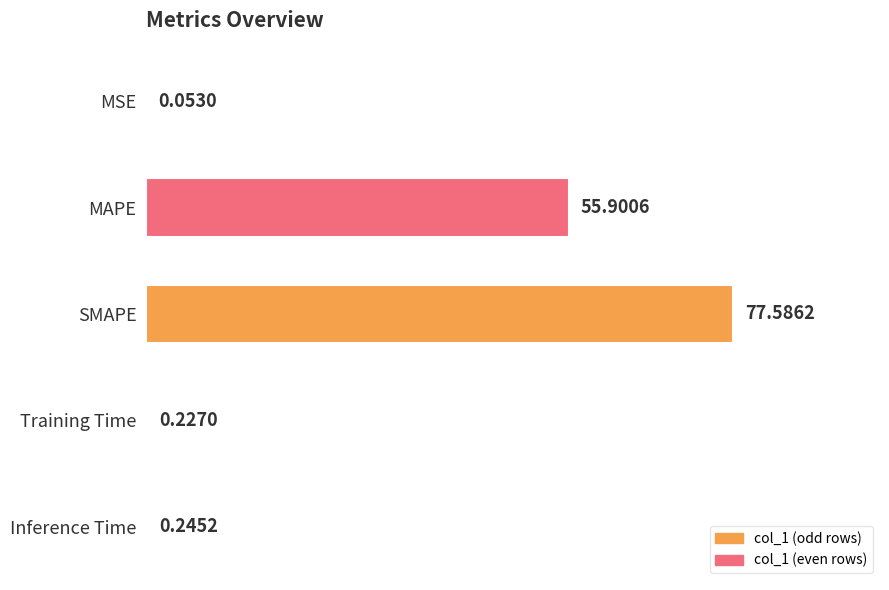

What is the sum of the values at Training Time and MSE?

0.3